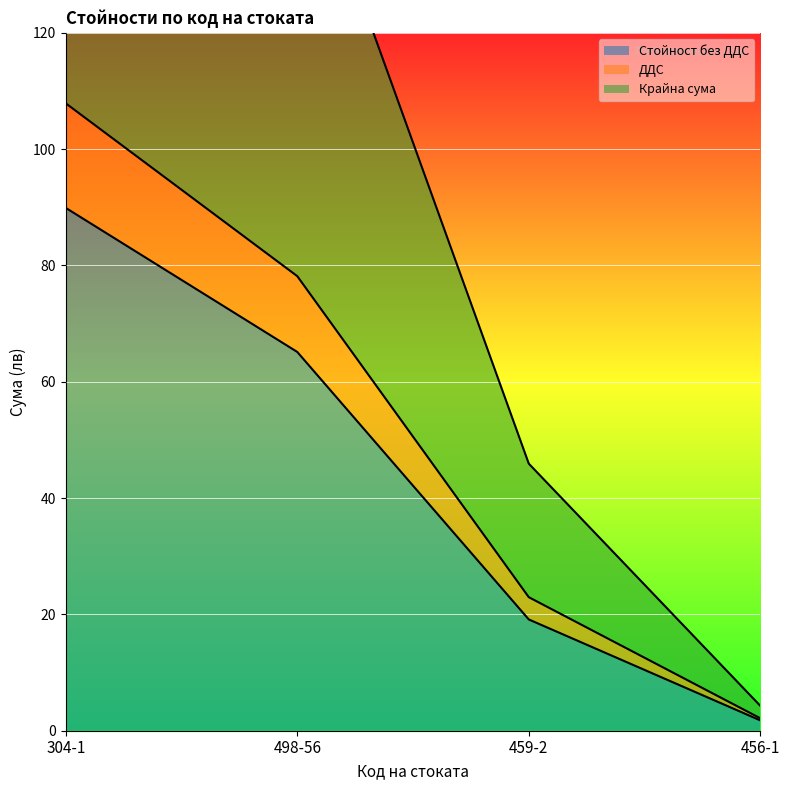

Which label corresponds to the largest value in the chart?

304-1